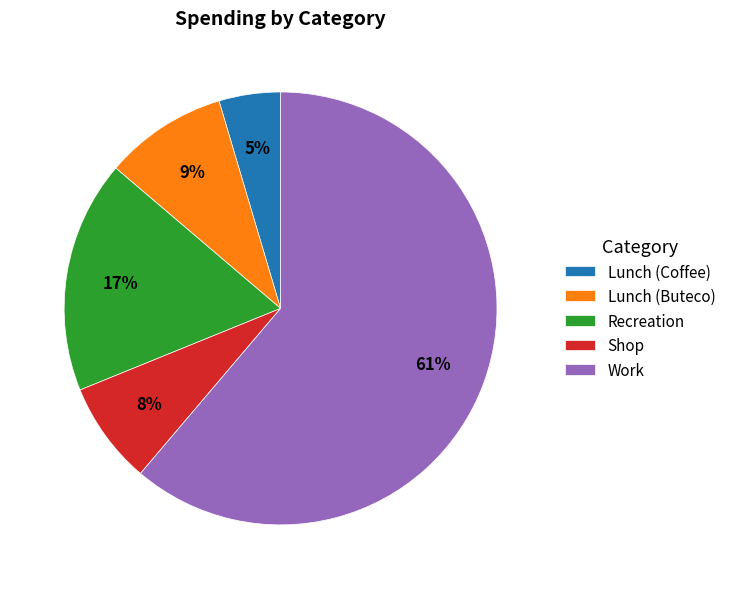

Is there any slice that represents more than half of the pie?

Yes